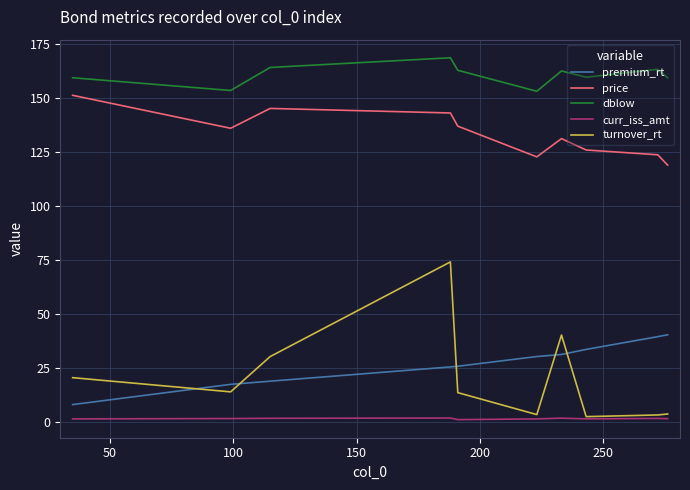

True or false: curr_iss_amt and price intersect in this chart.

False